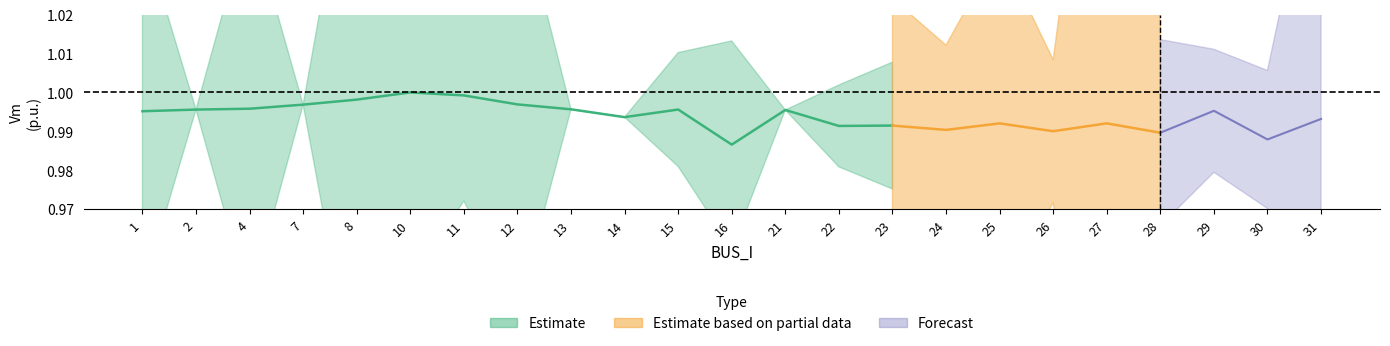

True or false: Vm and Qd cross at least once.

False